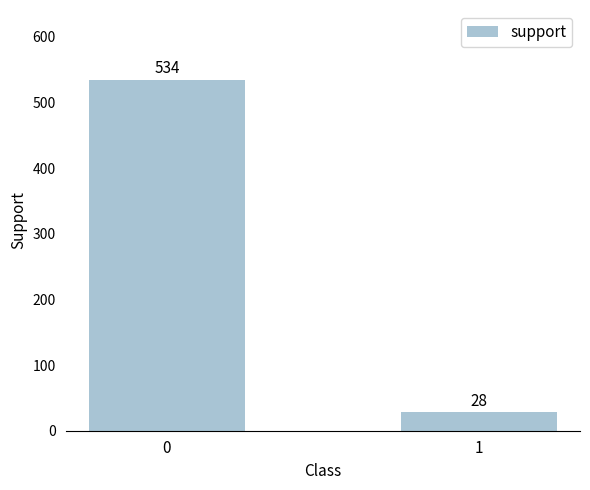

The value at 0 is 772. True or false?

False